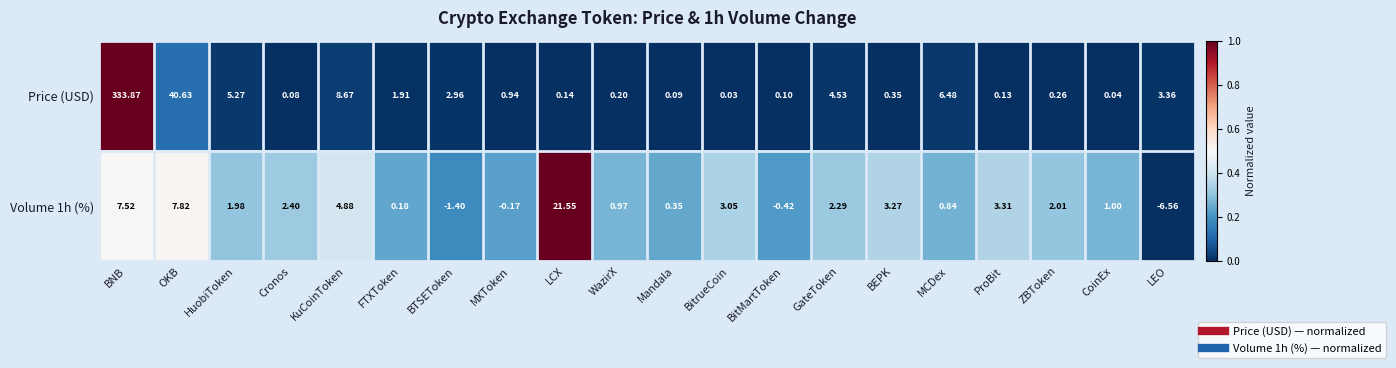

Where is Price (USD) nearest to the value 166?

OKB